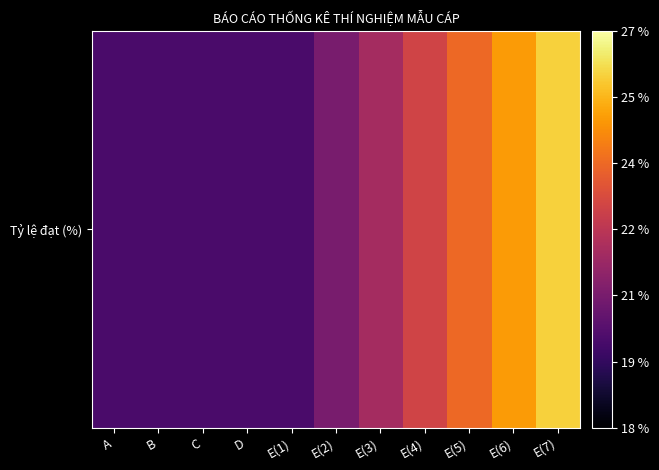

Reading right to left, transcribe all the data shown in this chart.

E(7)=26	E(6)=25	E(5)=24	E(4)=23	E(3)=22	E(2)=21	E(1)=20	D=20	C=20	B=20	A=20